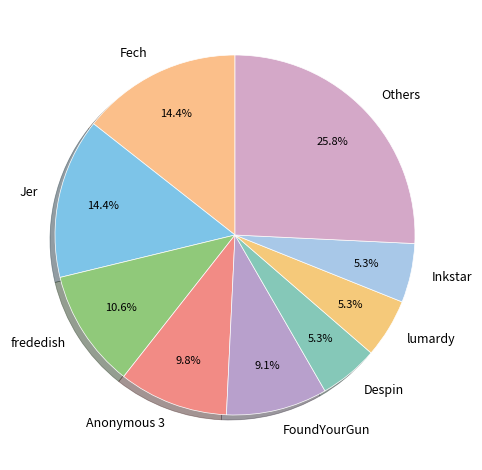

To the nearest percent, what percentage of the pie is FoundYourGun?

9%